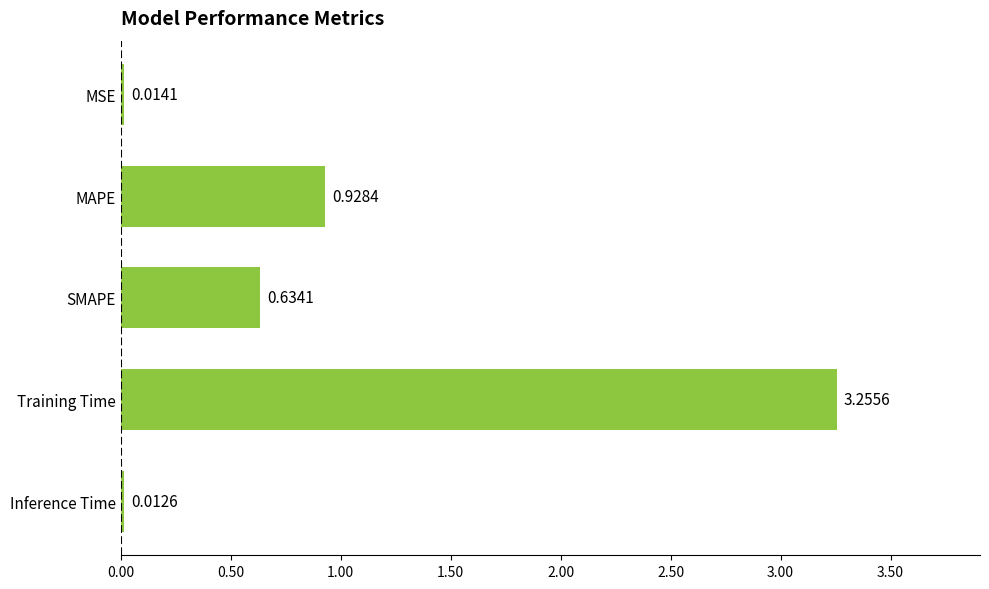

What is the change in value from MAPE to SMAPE?

-0.3